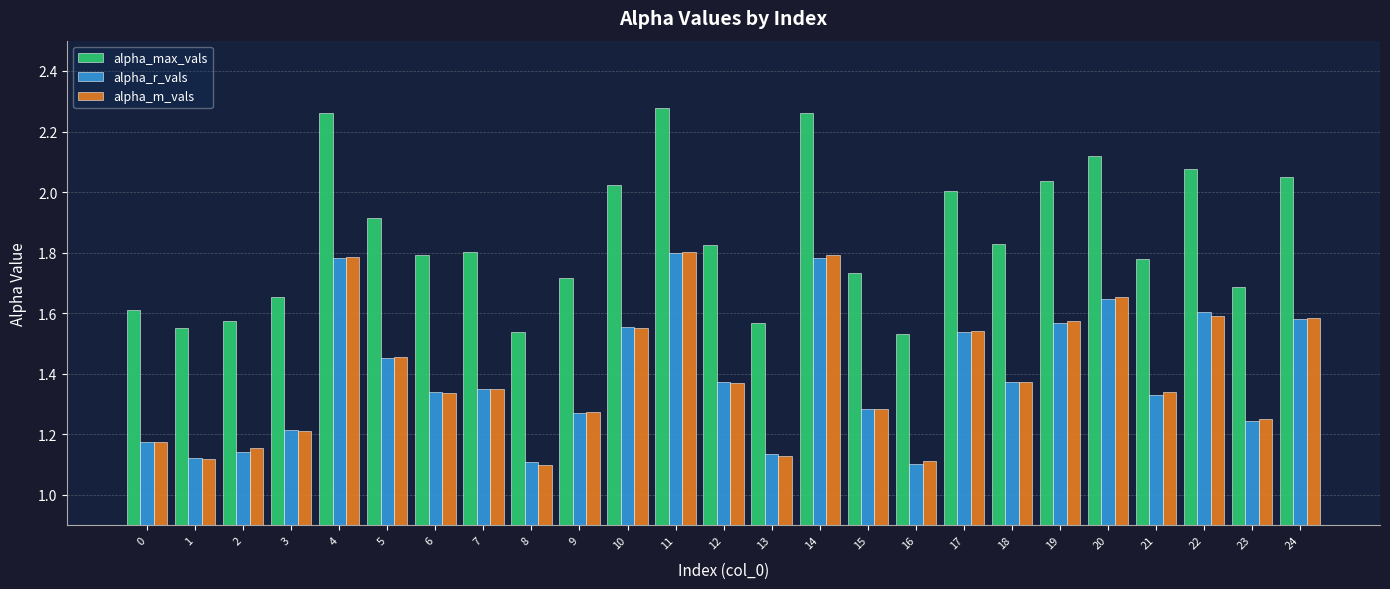

What is the difference between the maximum and minimum values in the alpha_max_vals series?

0.7